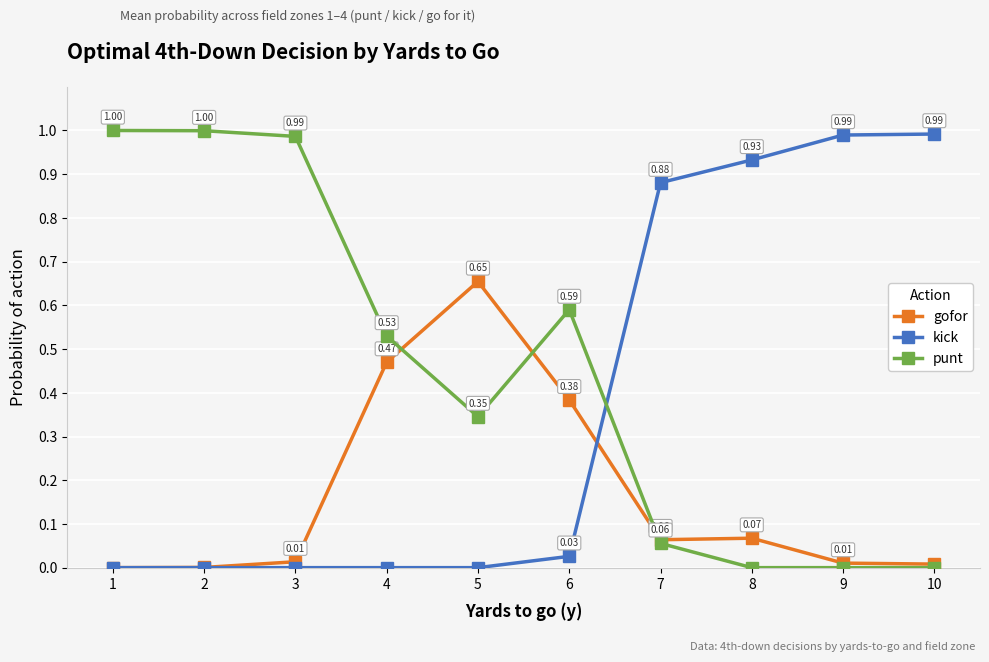

After their last crossing, which series has the higher values: kick or punt?

kick